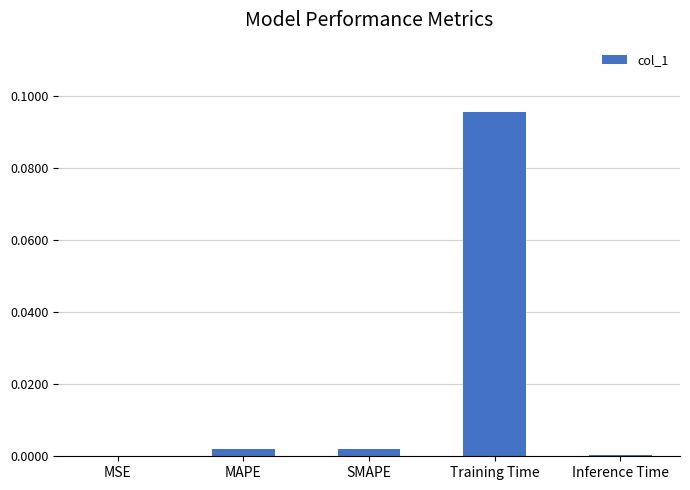

At which category does the chart reach its peak across all series?

Training Time